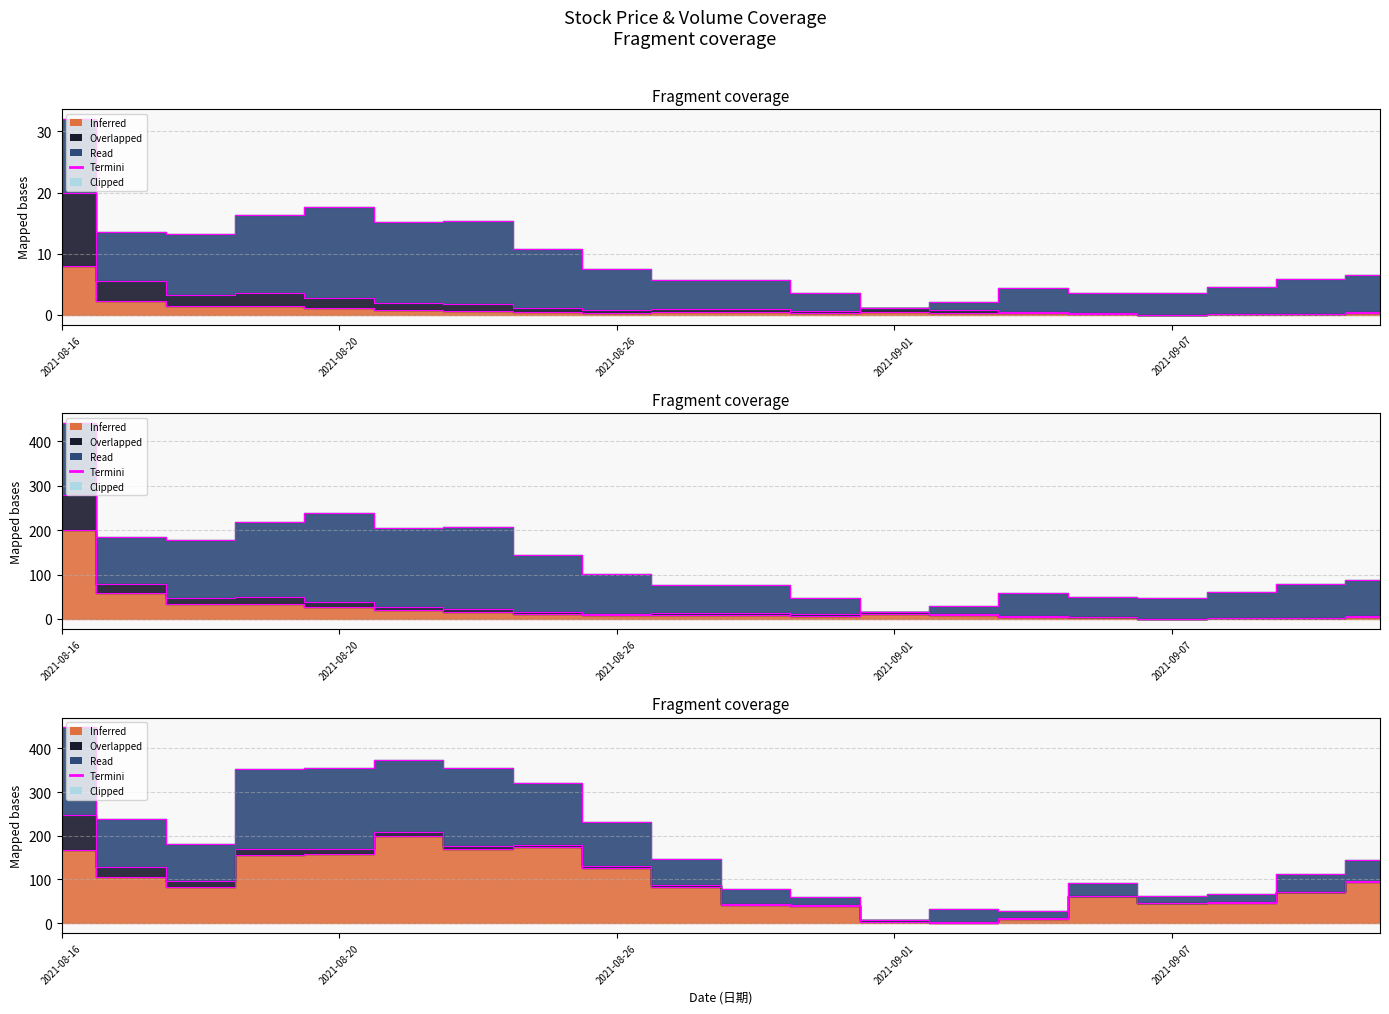

The chart shows a value of 51.8 at 18. True or false?

False